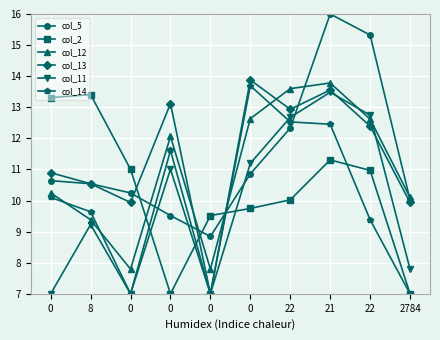

How many values in the col_11 series exceed 11?

5